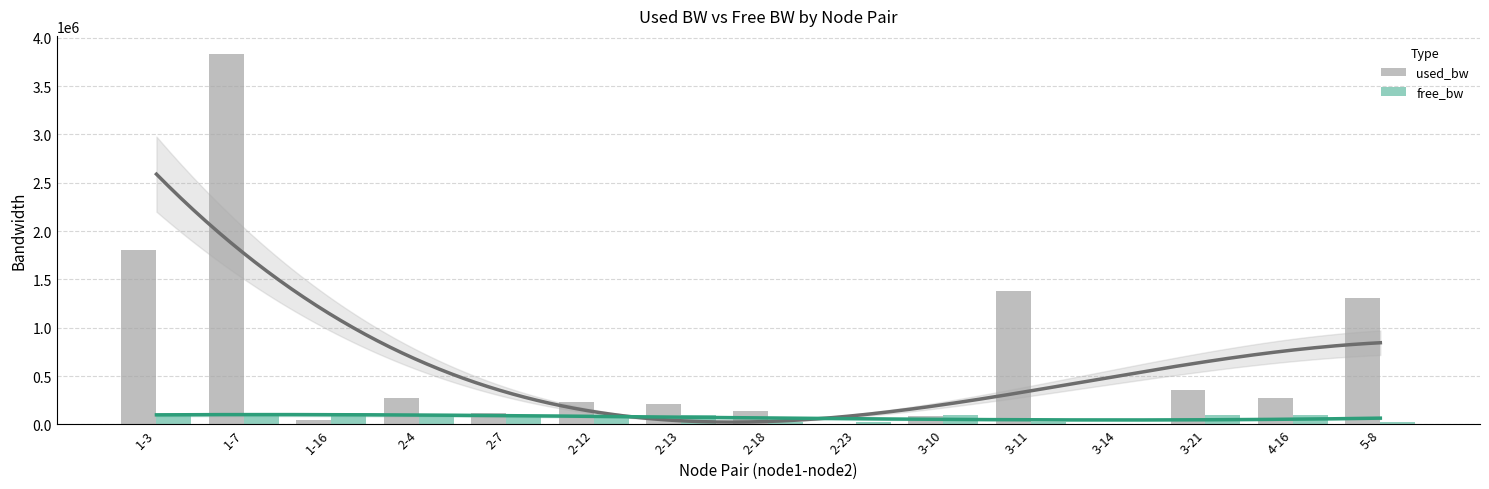

Reading left to right, what are all the values shown in this chart?

used_bw: 1809238.2	3827321.3	49059.1	278510.1	118742.1	236208.0	208760.7	137258.3	7343.6	88382.3	1381581.9	8534.3	360158.0	278524.0	1308811.7
free_bw: 98190.8	96172.3	99950.9	99720.9	99880.7	99763.8	99791.2	24862.7	24992.7	99911.6	23618.3	1541.5	99639.8	99720.9	23691.0